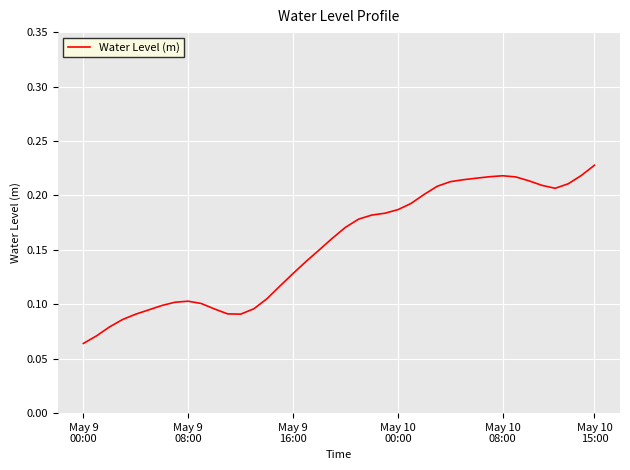

What is the value of the 24th point from the left?

0.2